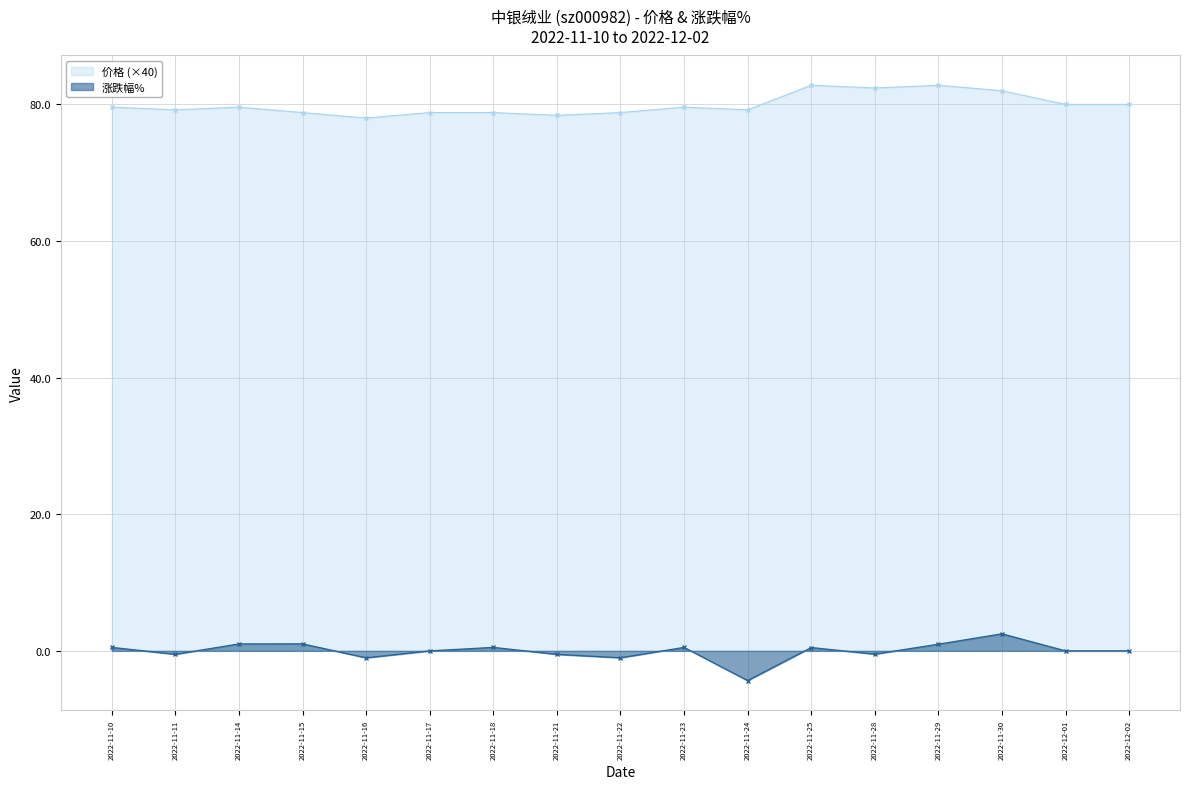

What is the label of the 3rd point from the right?

2022-11-30